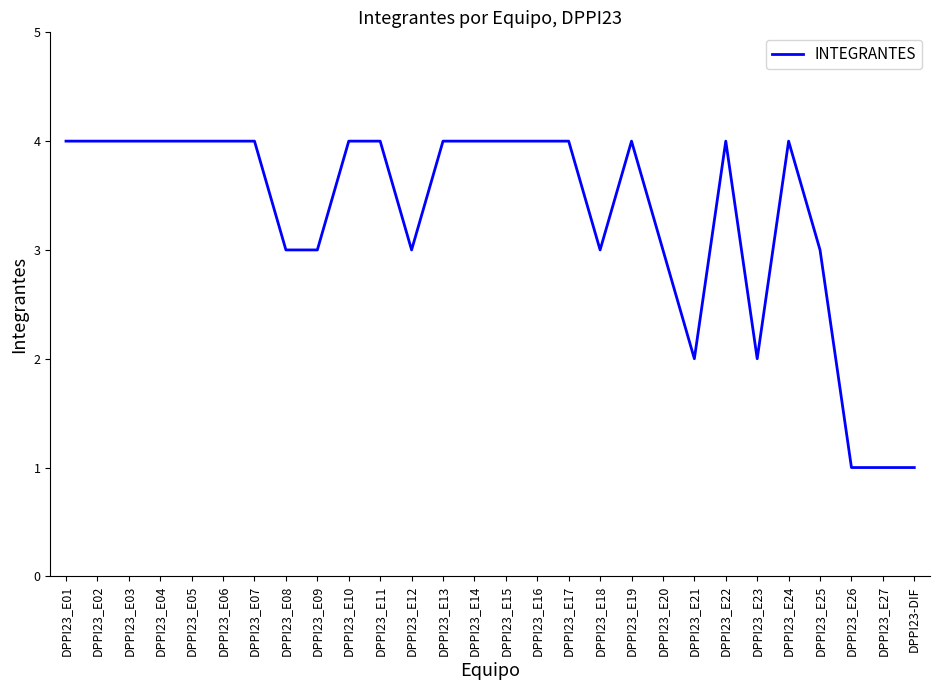

The chart shows a value of 5 at DPPI23_E15. True or false?

False